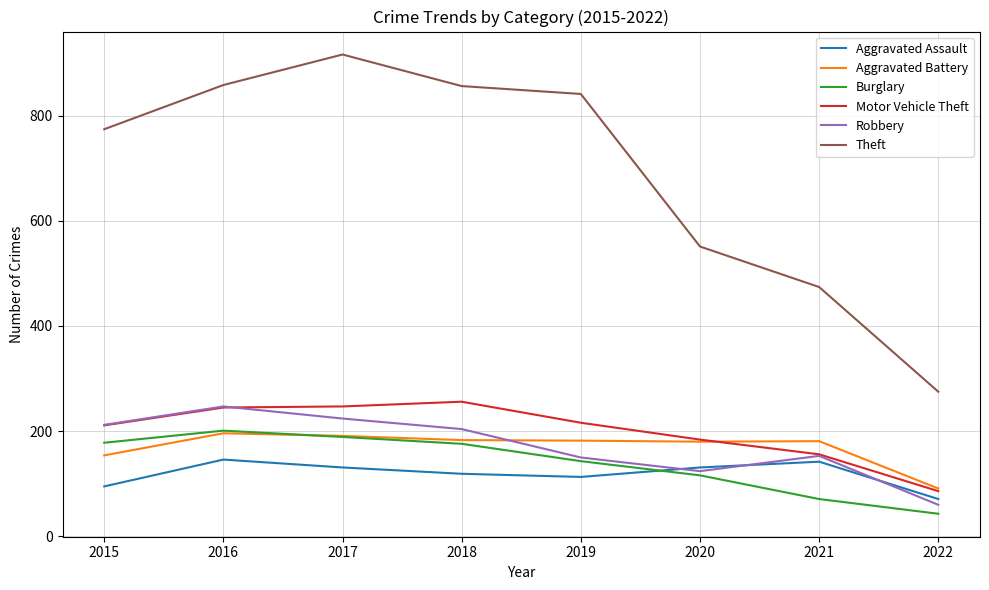

True or false: Aggravated Assault and Aggravated Battery cross at least once.

False